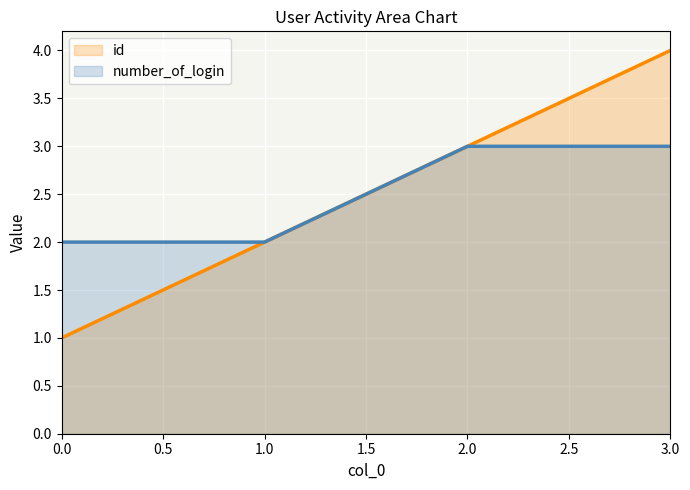

Reading left to right, extract all data points from this chart.

id: 0.0=1	1.0=2	2.0=3	3.0=4
number_of_login: 0.0=2	1.0=2	2.0=3	3.0=3